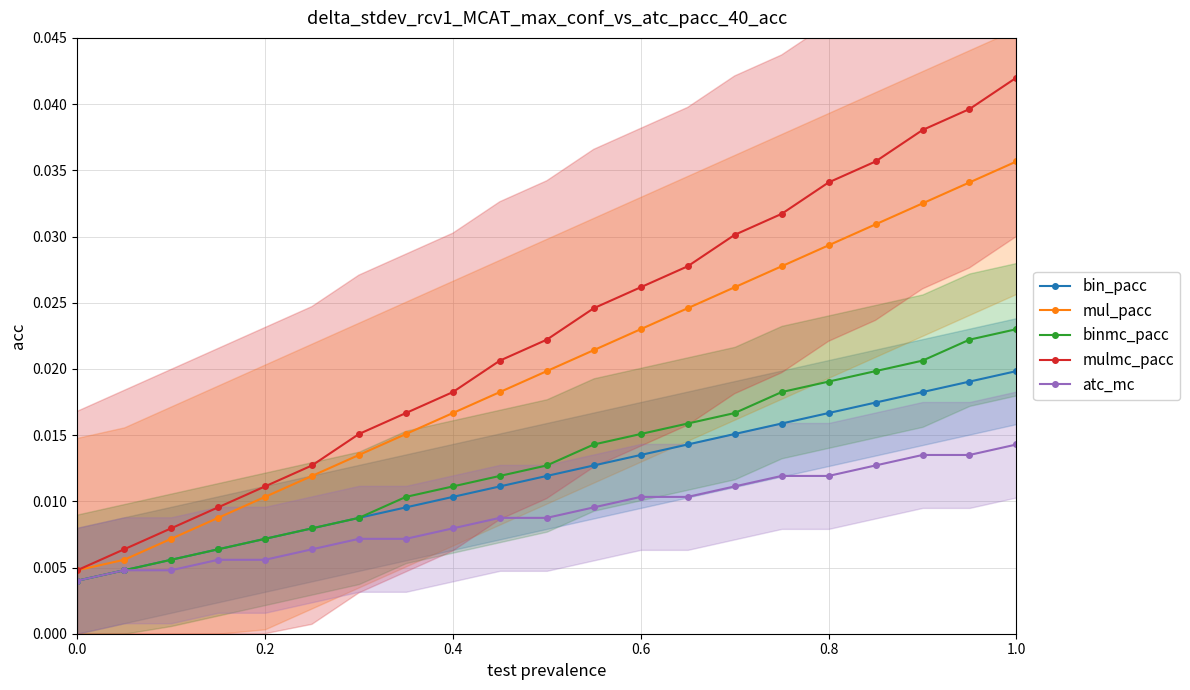

True or false: mul_pacc has more than 1 points higher than both neighbors.

False